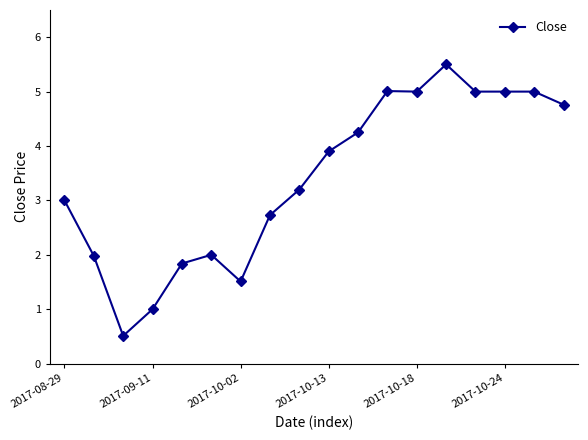

What is the greatest value displayed?

5.5